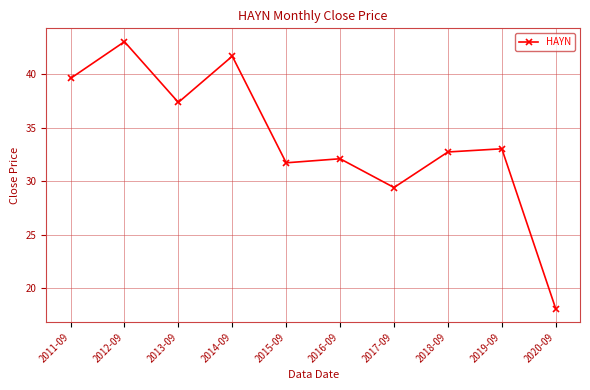

Reading left to right, list all the values displayed in this chart.

39.6	43.0	37.4	41.7	31.7	32.1	29.4	32.7	33.0	18.1